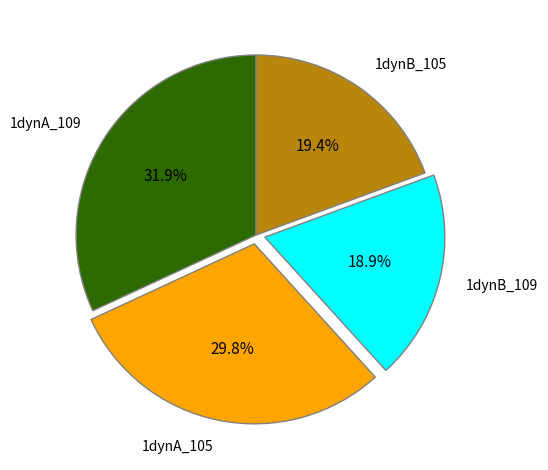

True or false: 1dynB_105 accounts for 10% of the total.

False